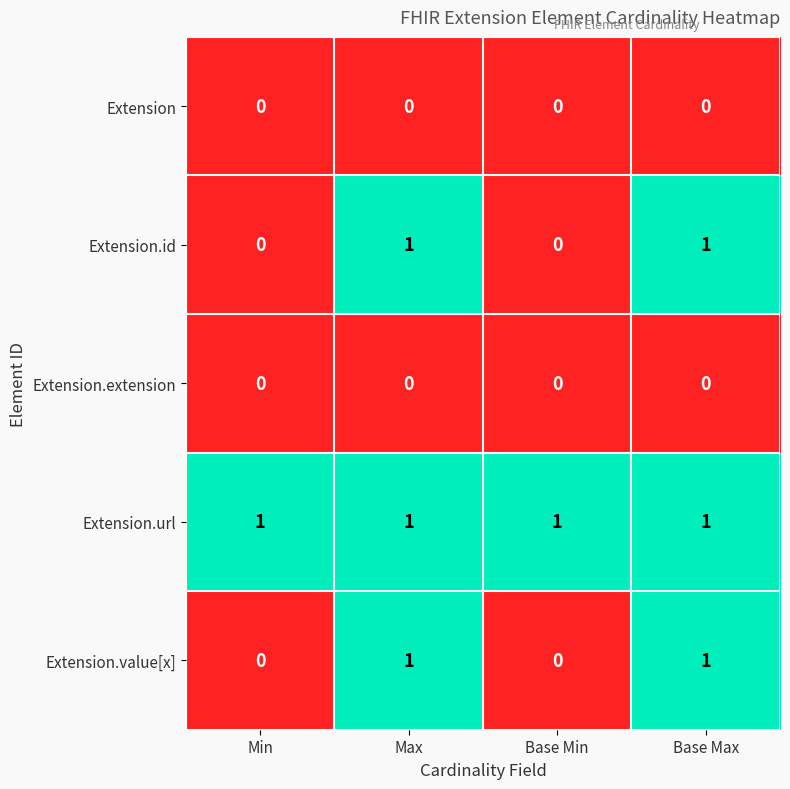

Is it true that Extension.url equals 1 at Max?

True